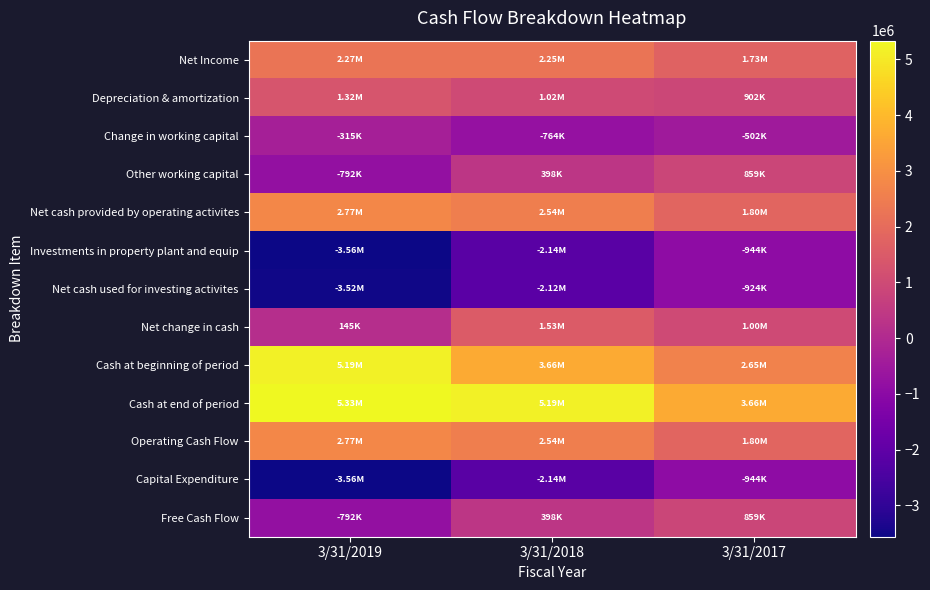

Reading right to left, list all the values displayed in this chart.

Net Income: 3/31/2017=1726000	3/31/2018=2251000	3/31/2019=2274000
Depreciation & amortization: 3/31/2017=902000	3/31/2018=1024000	3/31/2019=1322000
Change in working capital: 3/31/2017=-502000	3/31/2018=-764000	3/31/2019=-315000
Other working capital: 3/31/2017=859000	3/31/2018=398000	3/31/2019=-792000
Net cash provided by operating activites: 3/31/2017=1803000	3/31/2018=2538000	3/31/2019=2769000
Investments in property plant and equip: 3/31/2017=-944000	3/31/2018=-2140000	3/31/2019=-3561000
Net cash used for investing activites: 3/31/2017=-924000	3/31/2018=-2120000	3/31/2019=-3522000
Net change in cash: 3/31/2017=1005000	3/31/2018=1529000	3/31/2019=145000
Cash at beginning of period: 3/31/2017=2653000	3/31/2018=3658000	3/31/2019=5188000
Cash at end of period: 3/31/2017=3658000	3/31/2018=5188000	3/31/2019=5333000
Operating Cash Flow: 3/31/2017=1803000	3/31/2018=2538000	3/31/2019=2769000
Capital Expenditure: 3/31/2017=-944000	3/31/2018=-2140000	3/31/2019=-3561000
Free Cash Flow: 3/31/2017=859000	3/31/2018=398000	3/31/2019=-792000